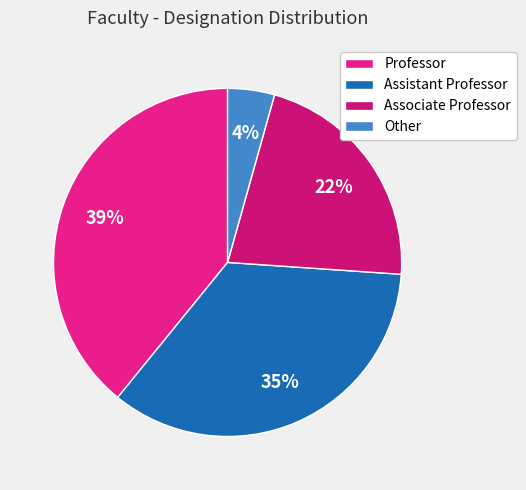

Rank the categories by value from lowest to highest.

Other, Associate Professor, Assistant Professor, Professor